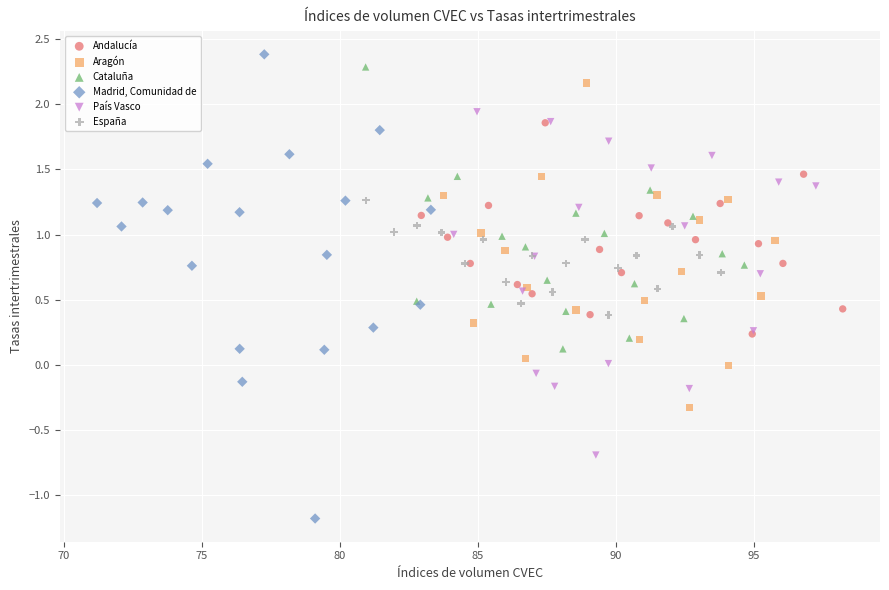

Which series has the widest spread of Y values?

Madrid, Comunidad de